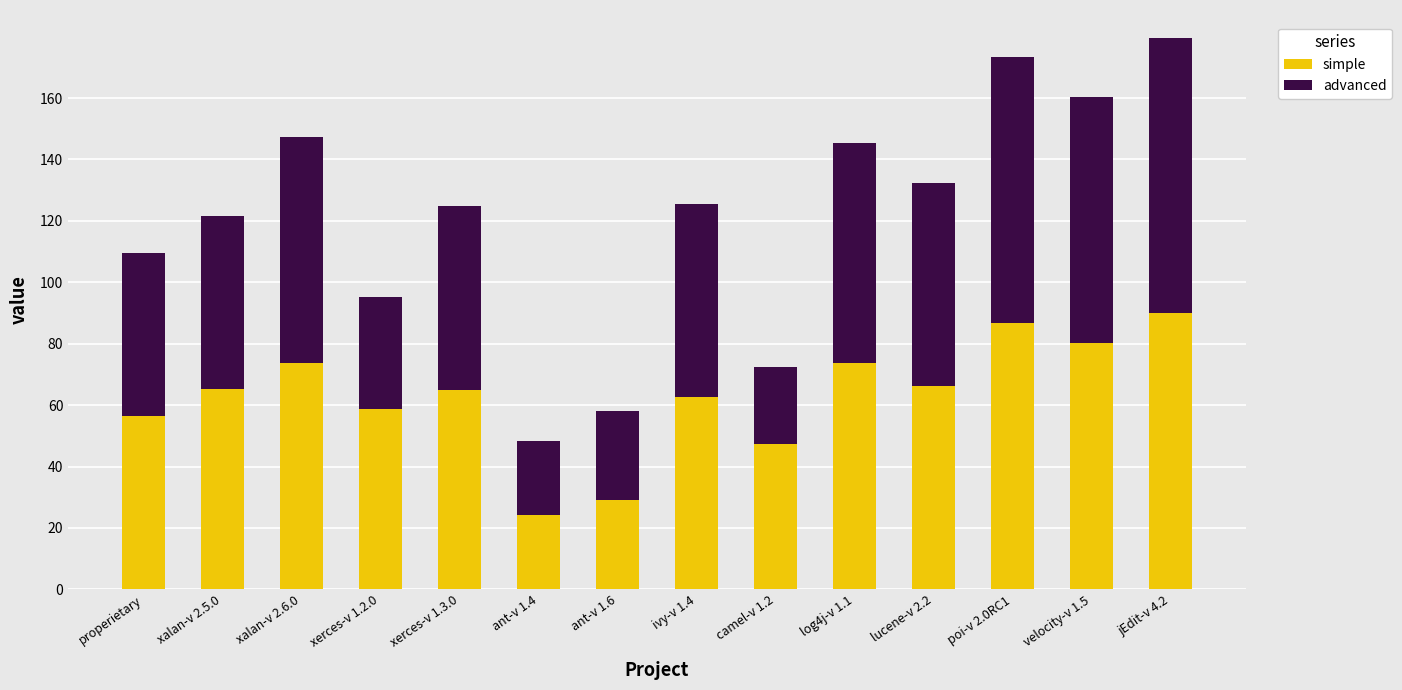

What is the difference between the simple values at camel-v 1.2 and properietary?

9.4